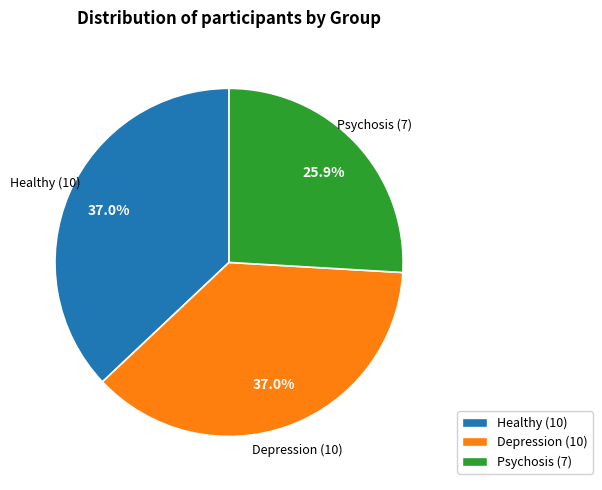

Between Psychosis and Depression, which is larger?

Depression